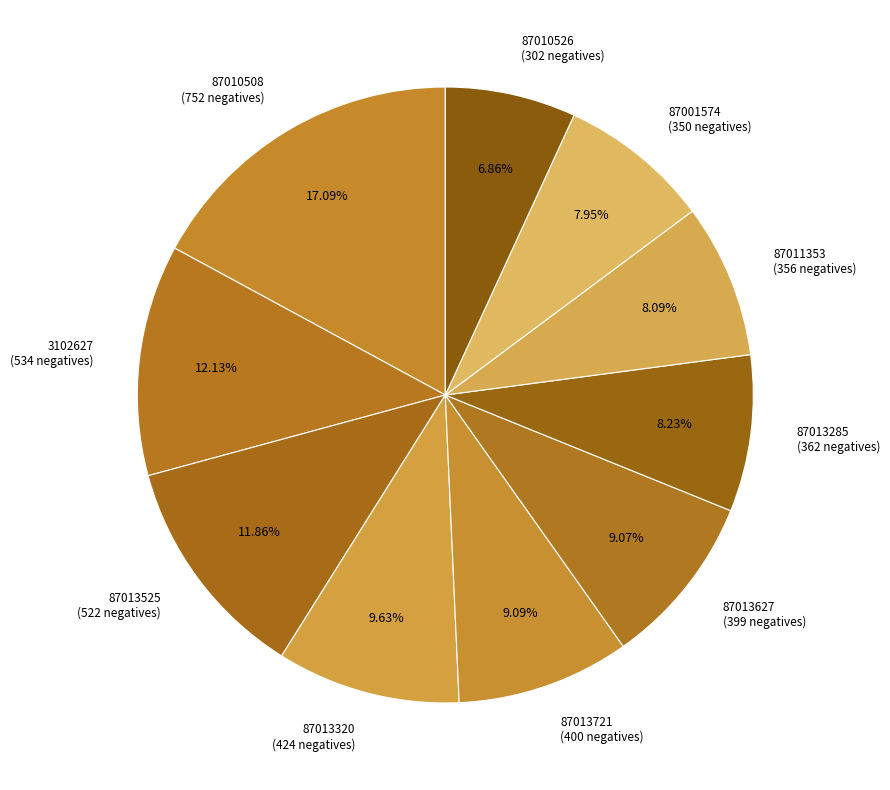

Count the number of slices in the pie.

10